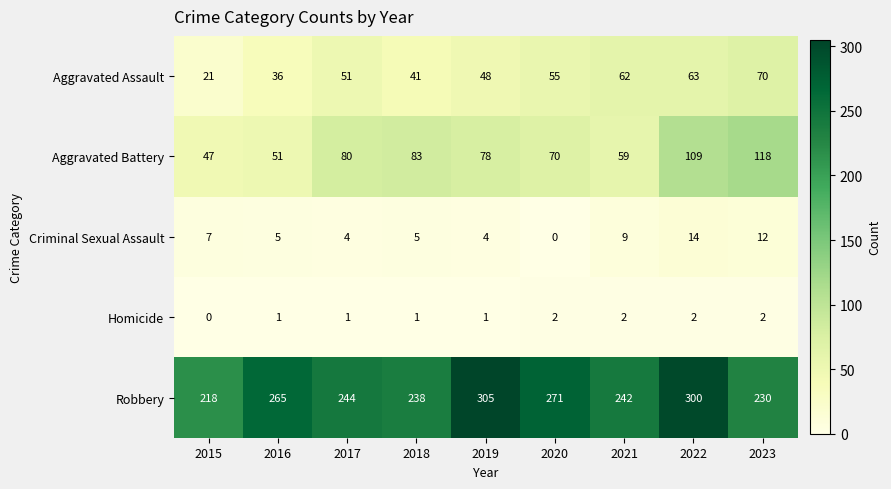

How many data points does each series have?

9